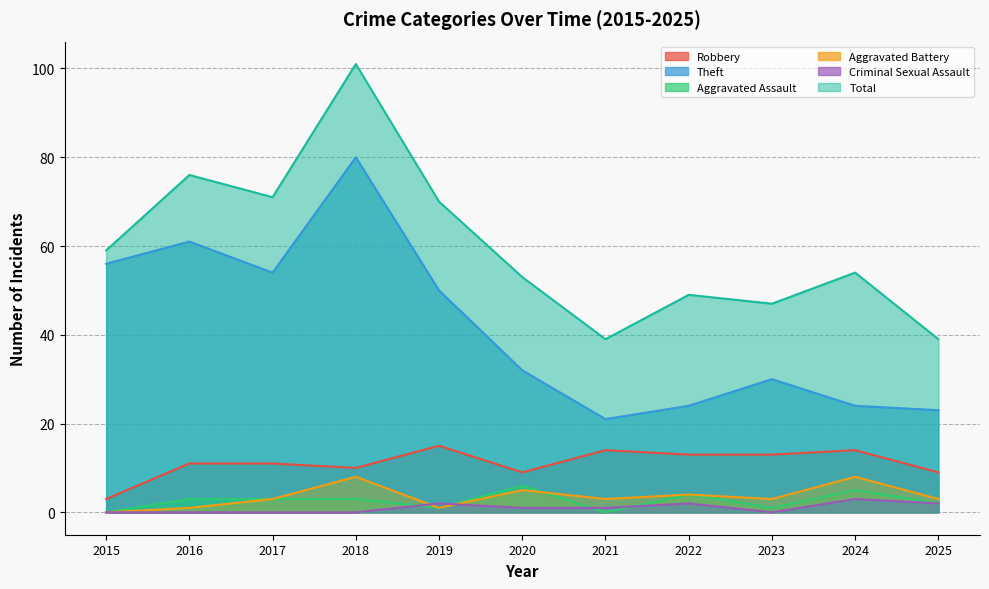

How many positive values does the Criminal Sexual Assault series have?

6